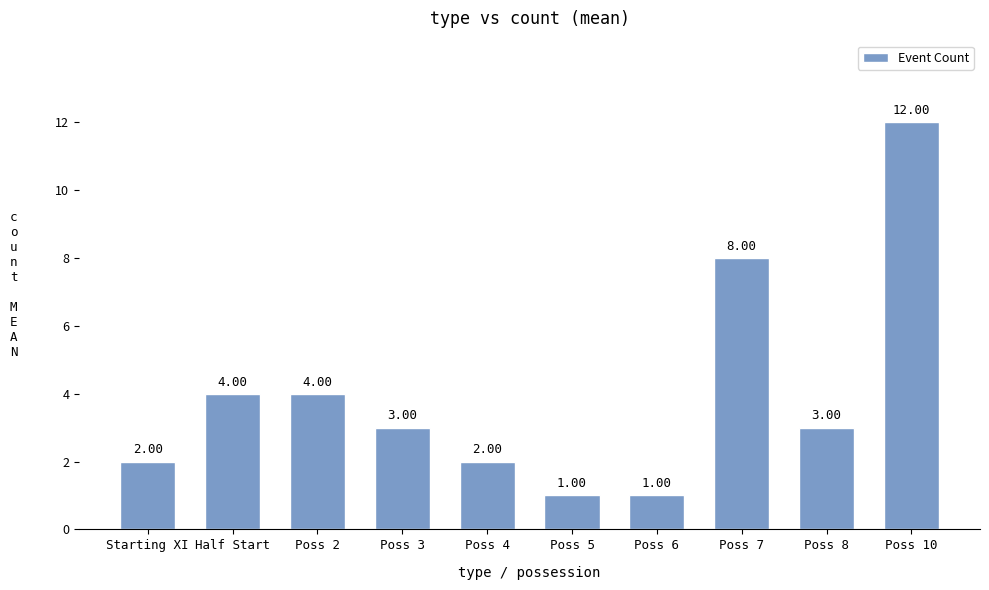

Which label corresponds to the largest value in the chart?

Poss 10